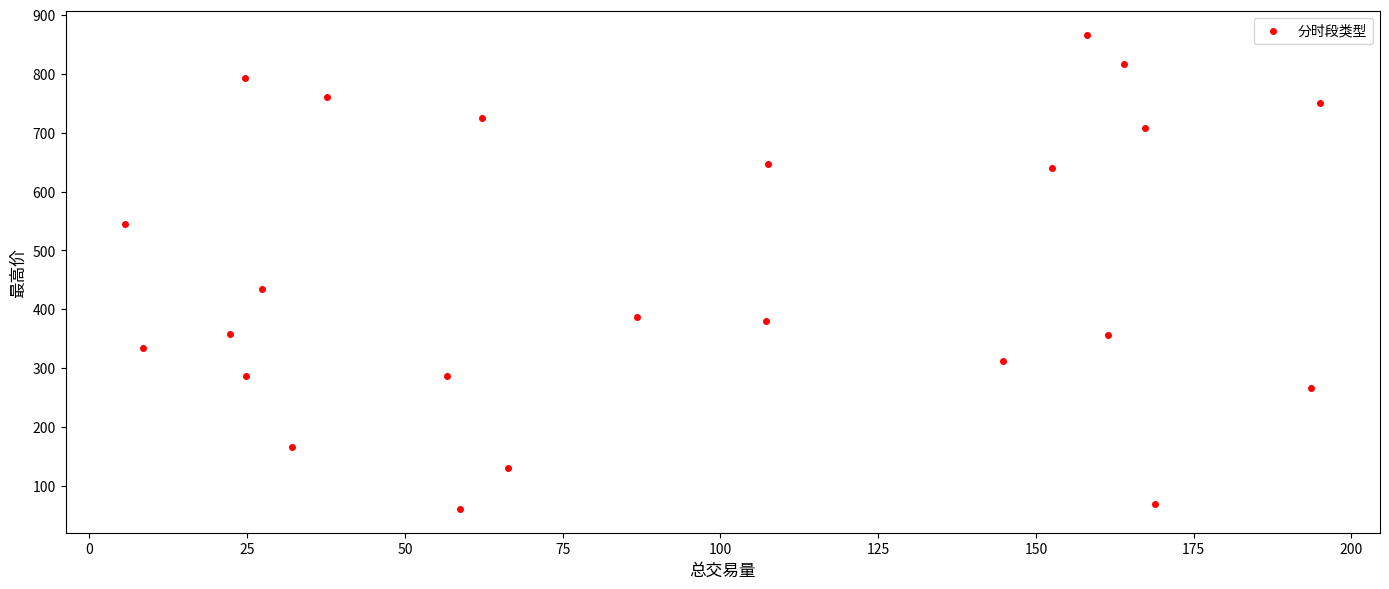

What is the range of Y values (max minus min)?

804.7